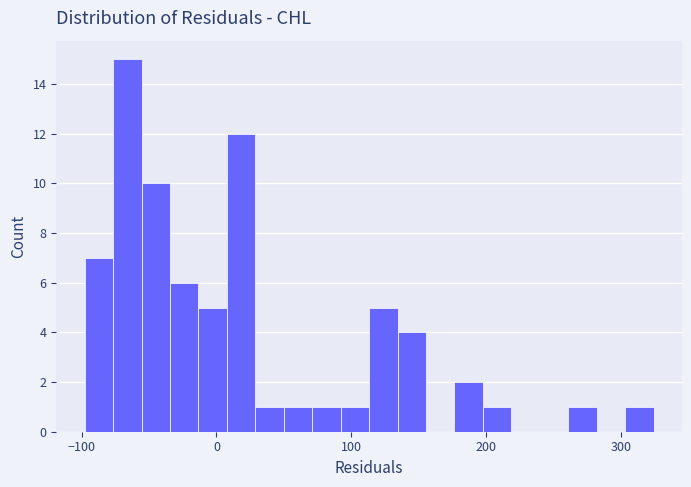

Read against the x-axis, roughly where is the centre of the tallest bar?

-70